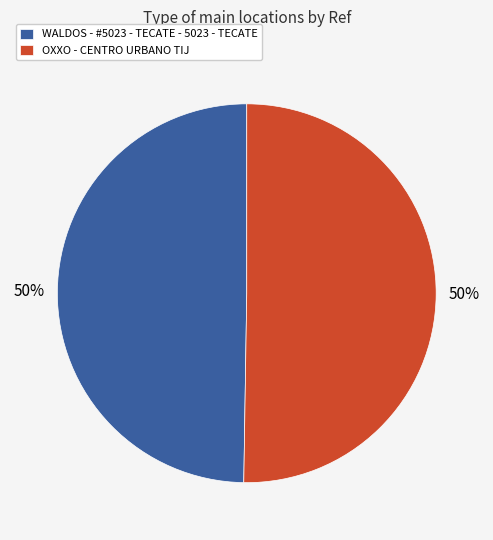

True or false: OXXO - CENTRO URBANO TIJ accounts for 41% of the total.

False